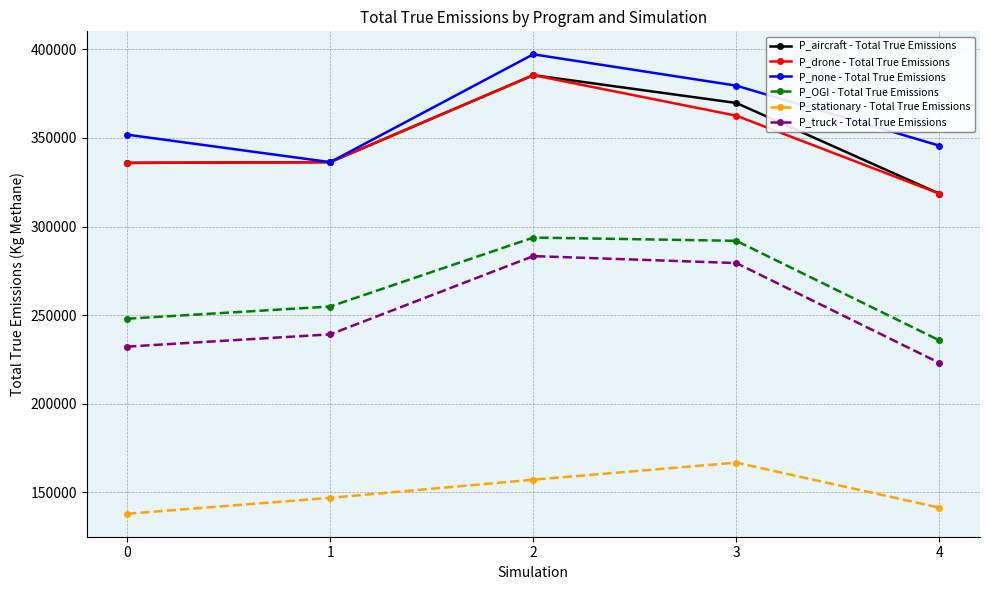

What value does the P_stationary - Total True Emissions series have at 3?

166691.1